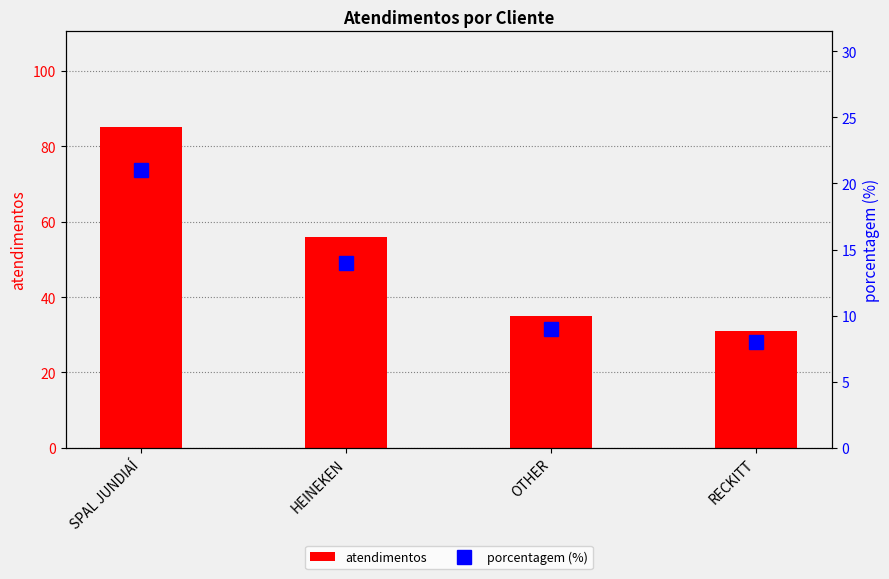

Reading left to right, list all the values displayed in this chart.

atendimentos: 85	56	35	31
porcentagem (%): 21	14	9	8